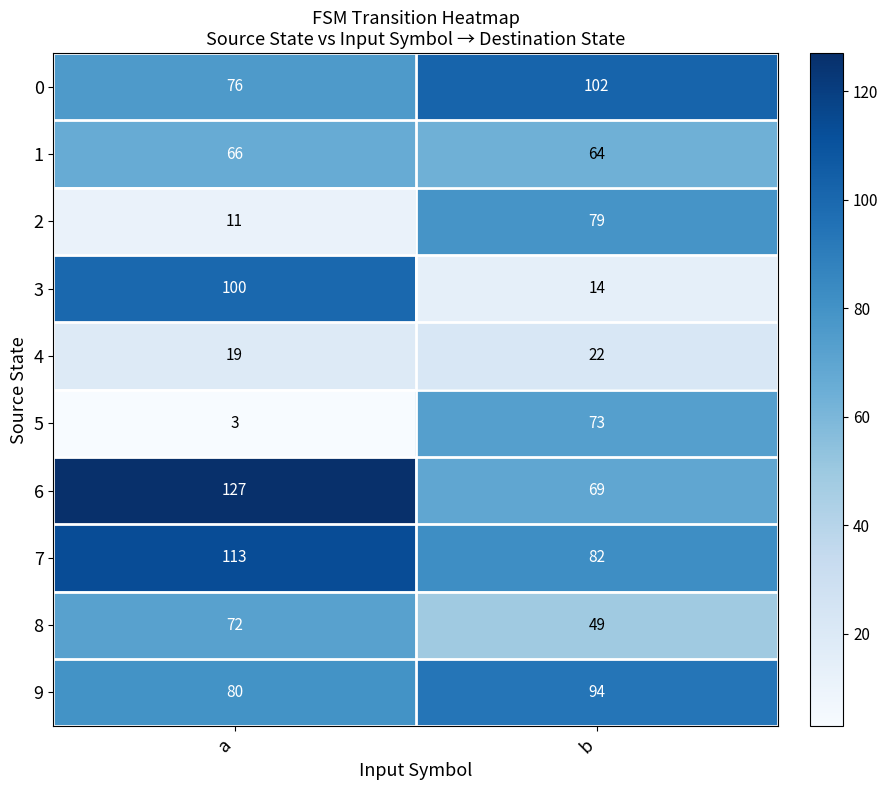

Rank the series at b from lowest to highest value.

3, 4, 8, 1, 6, 5, 2, 7, 9, 0